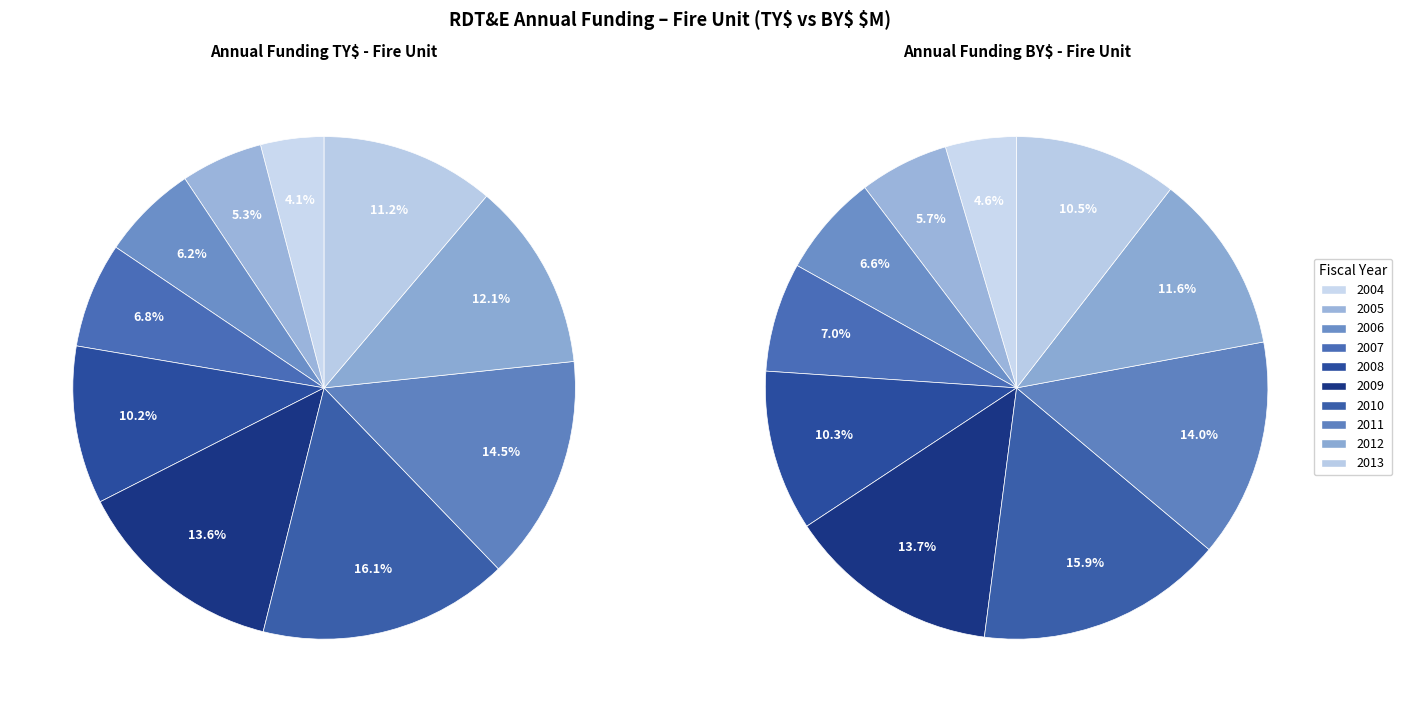

Between 2012 and 2010, which is larger?

2010